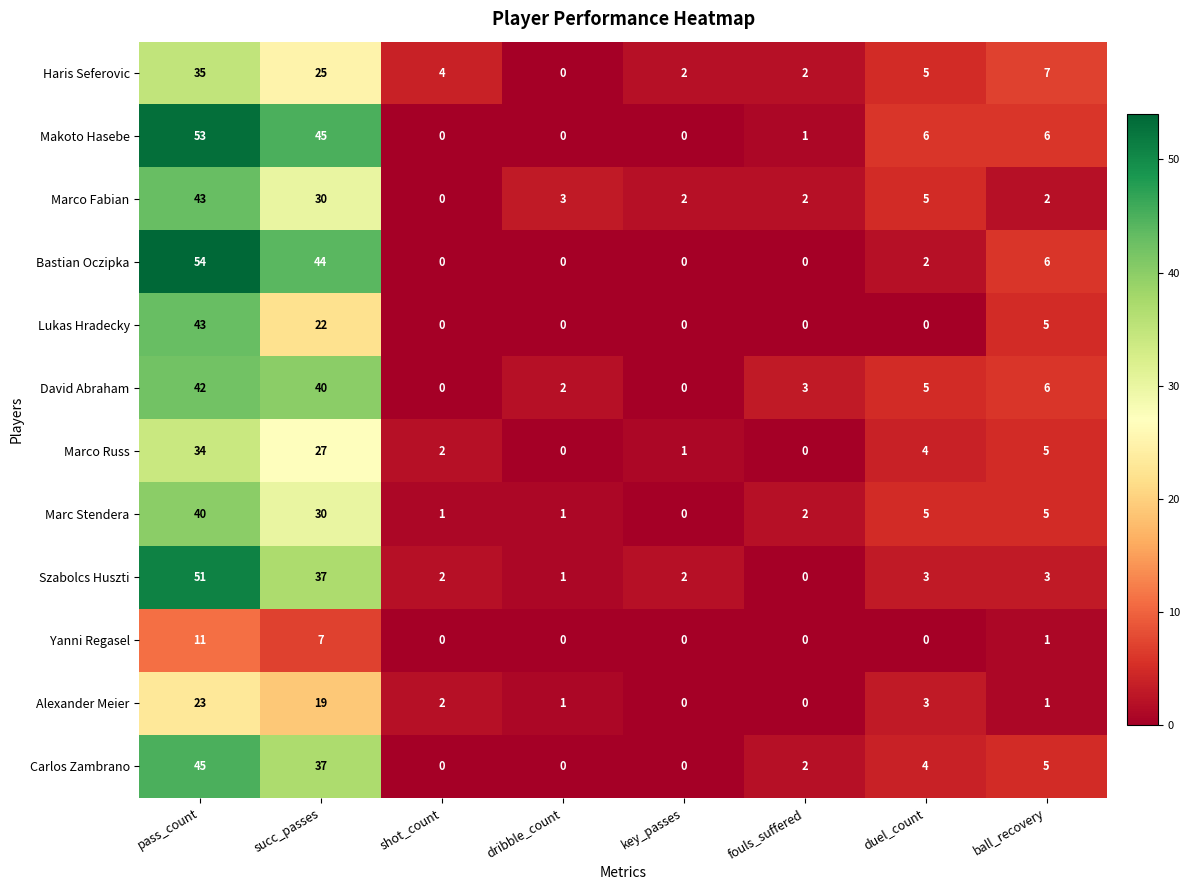

Which label corresponds to the largest value in the chart?

pass_count